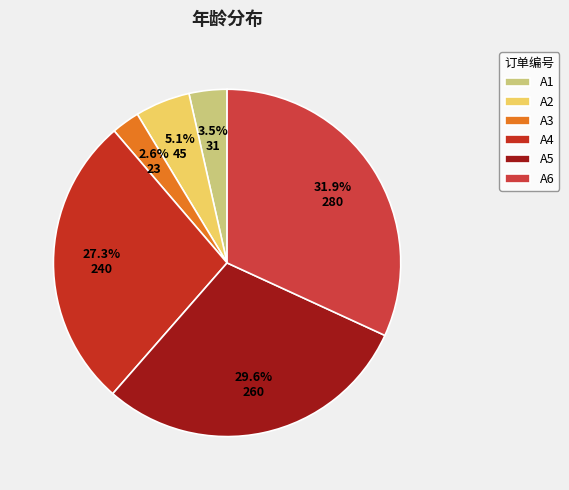

What is the largest slice in the pie chart?

A6